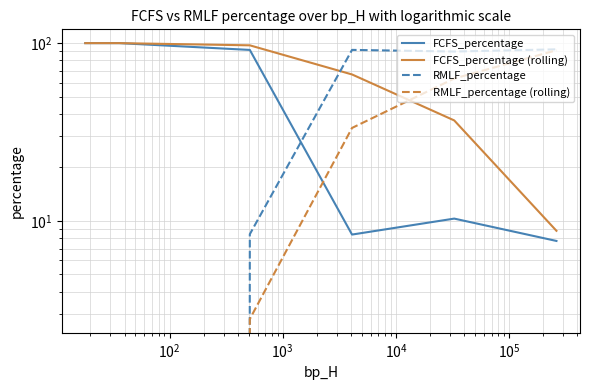

How many values in the FCFS_percentage series are below 91?

3